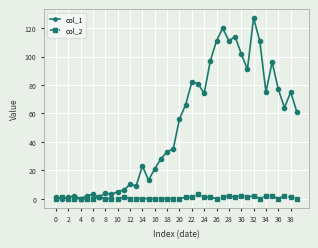

List the series in order of their peak value, highest first.

col_1, col_2